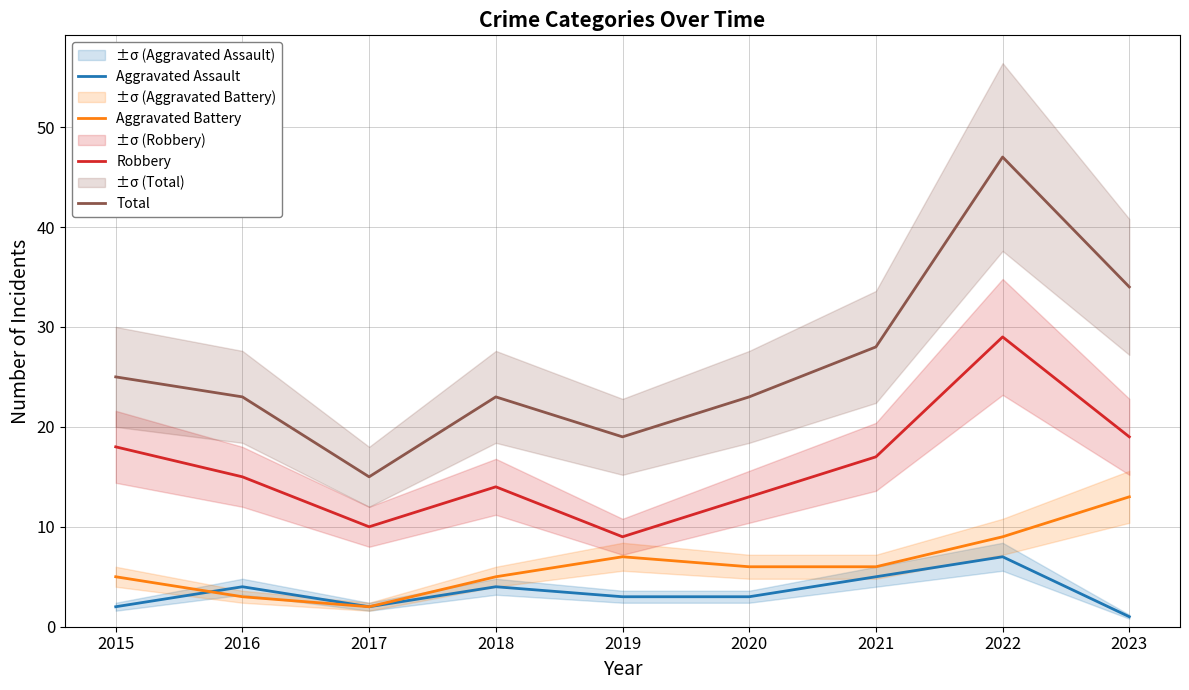

What is the value of the Aggravated Battery point at the 2nd from the left?

3